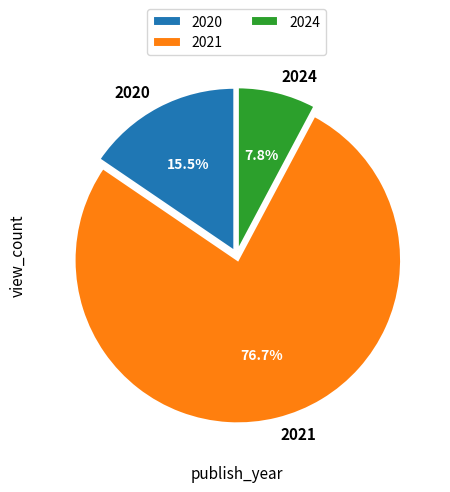

Does 2021 represent more than half of the total?

Yes